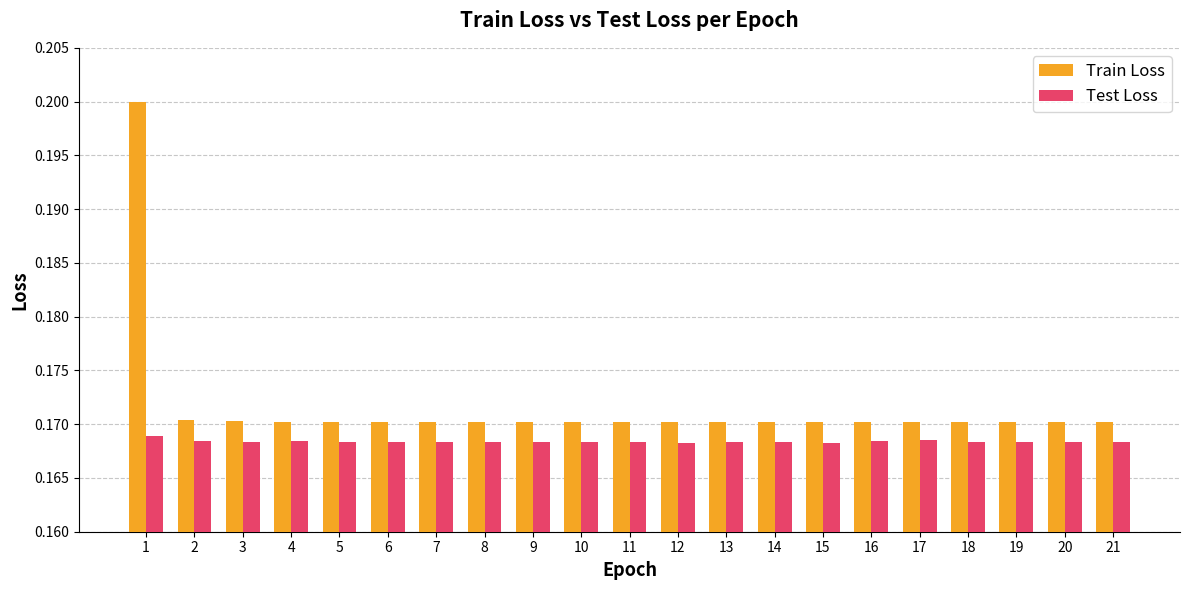

Which series has the largest total across all categories?

Train Loss